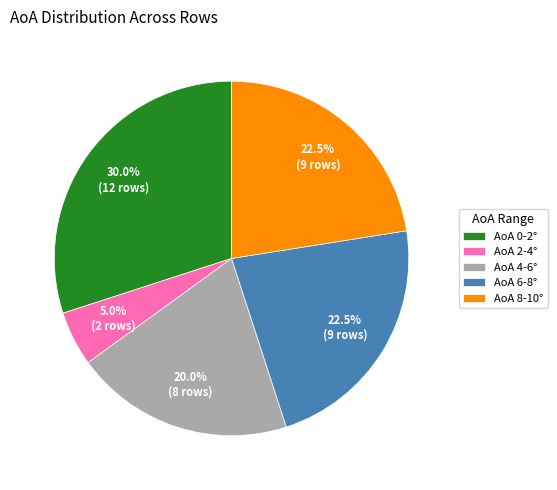

What percentage do AoA 2-4° and AoA 6-8° together represent?

27.5%